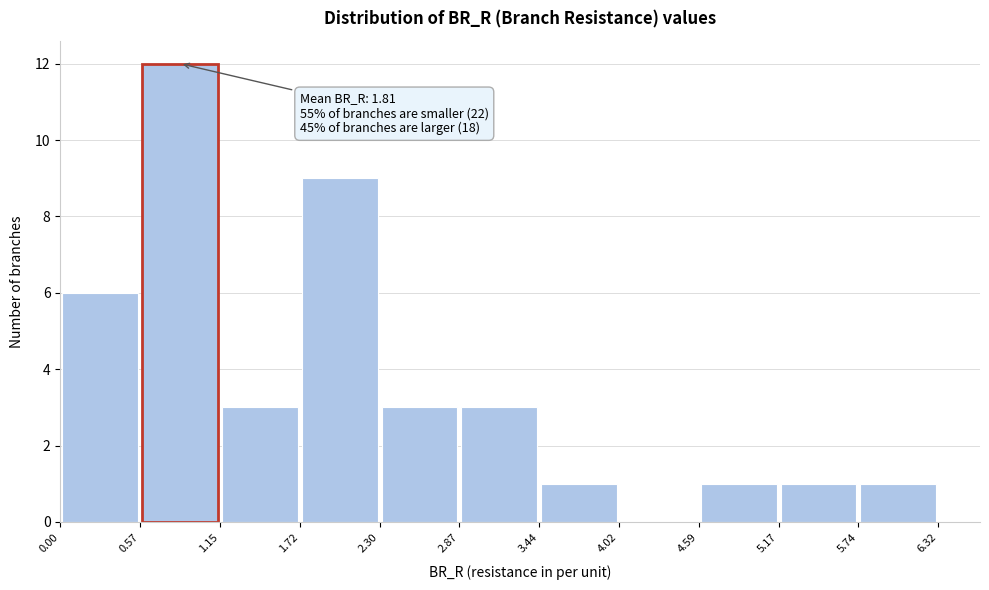

Which range on the x-axis has the tallest bar?

0.57 to 1.15